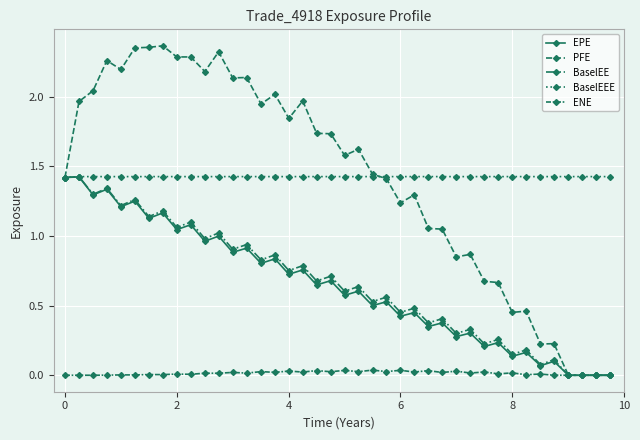

How many data points in PFE are less than 1?

12